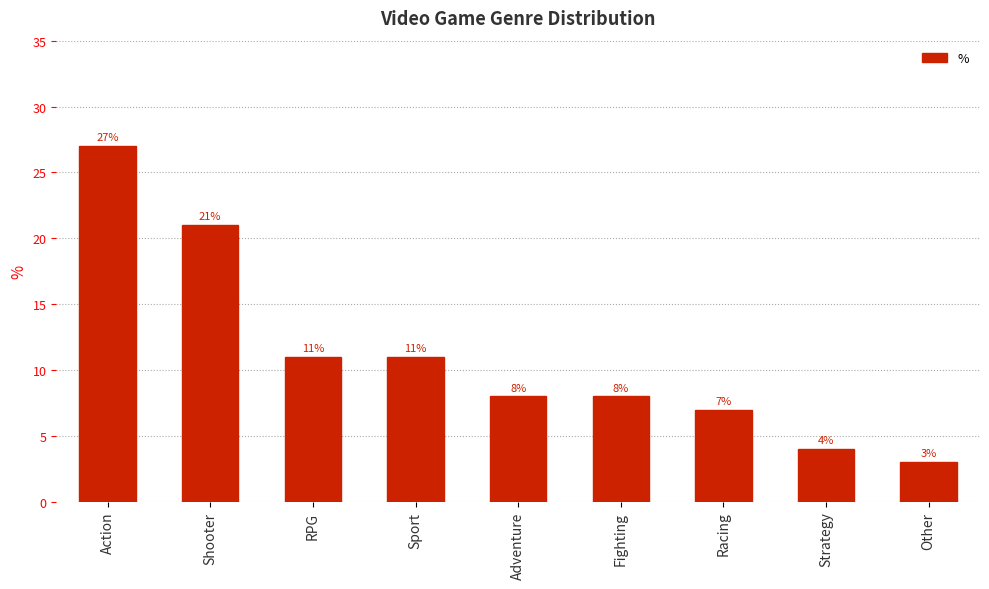

Approximately how many times larger is the value at Shooter compared to Sport?

1.9